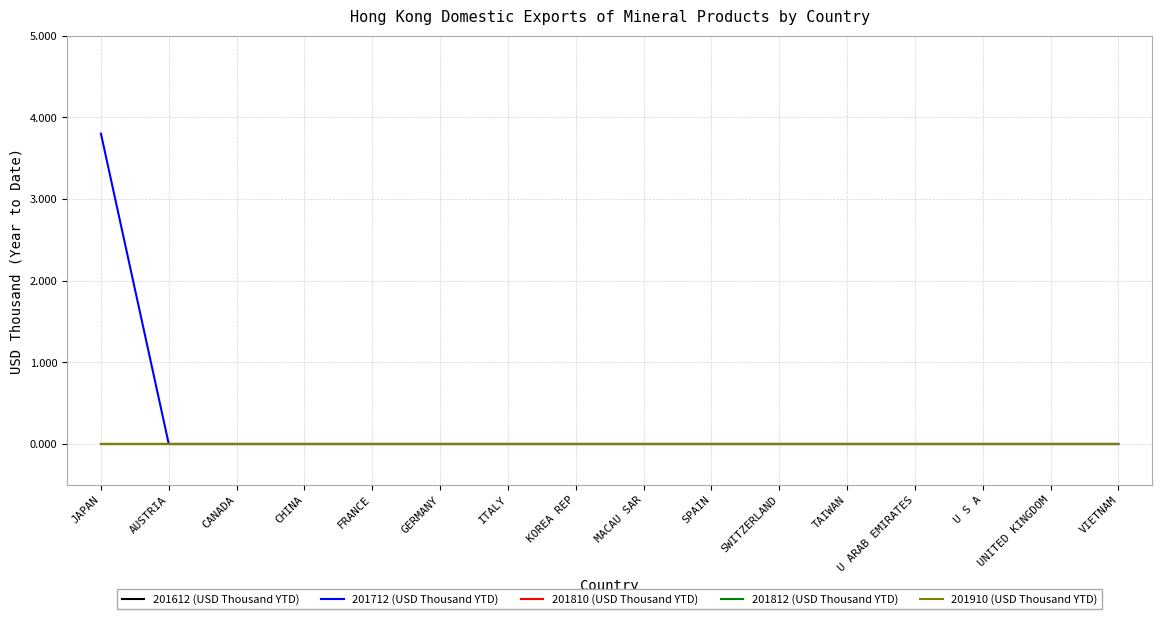

Does the chart have visible grid lines?

Yes